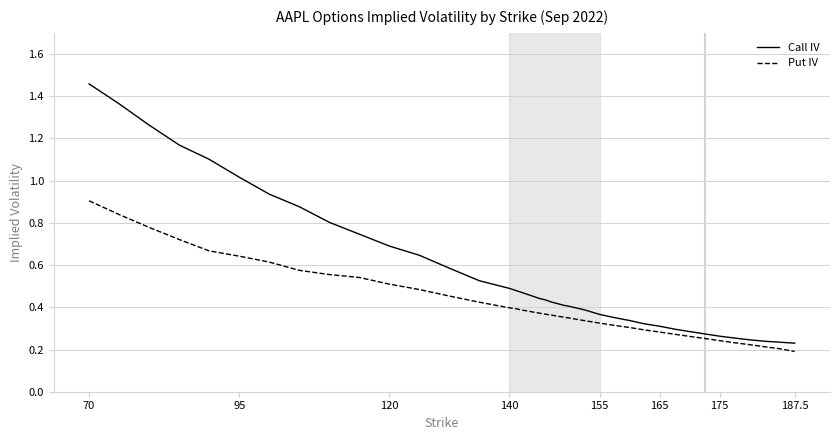

Rank the series by their maximum value, from lowest to highest.

Put IV, Call IV